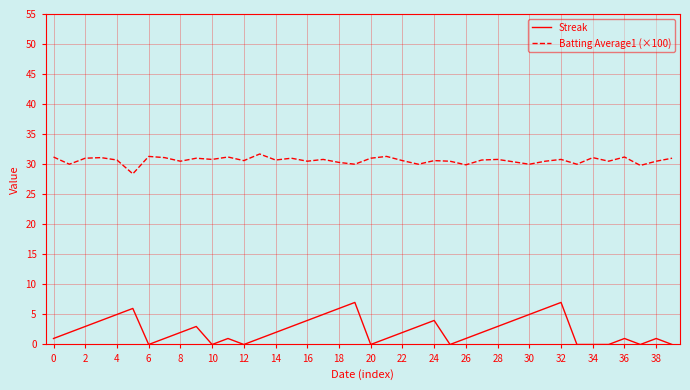

Does the chart display data point markers on the line(s)?

No